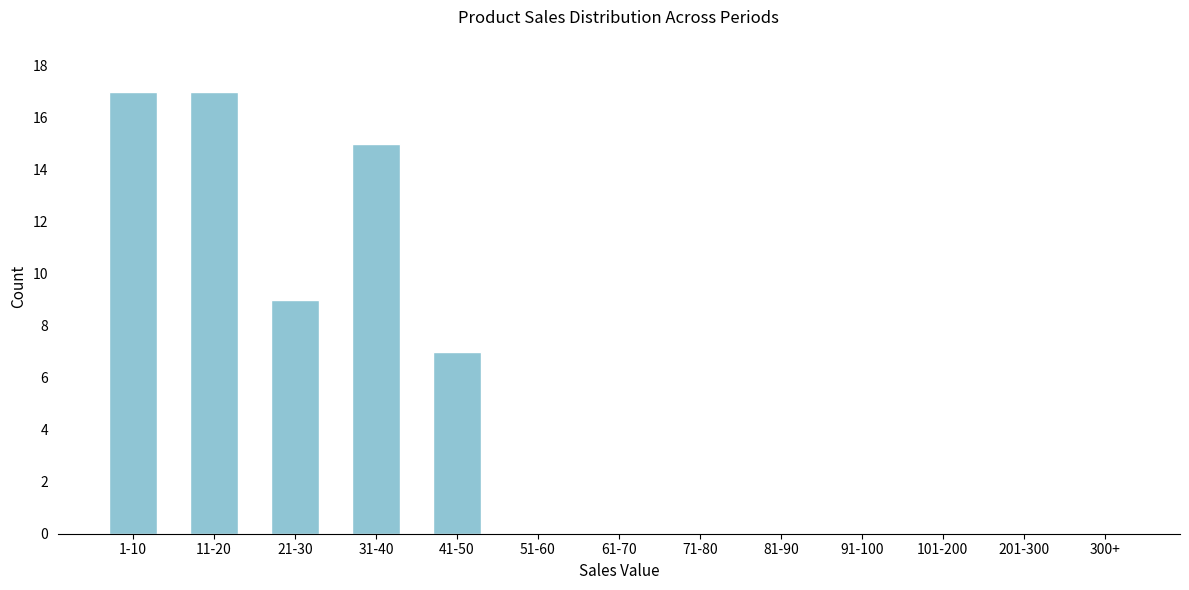

Reading right to left, extract all data points from this chart.

300+=0	201-300=0	101-200=0	91-100=0	81-90=0	71-80=0	61-70=0	51-60=0	41-50=7	31-40=15	21-30=9	11-20=17	1-10=17